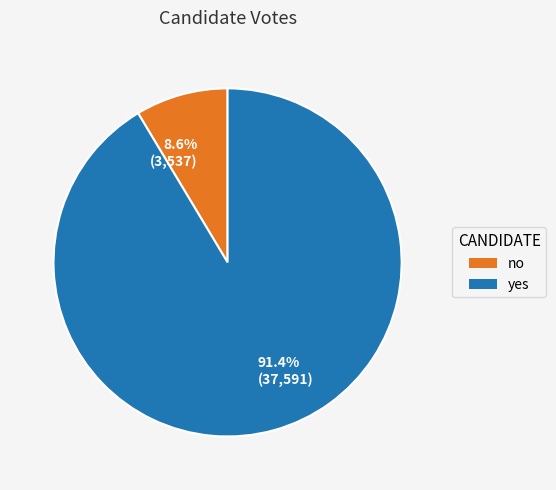

Count the number of slices in the pie.

2